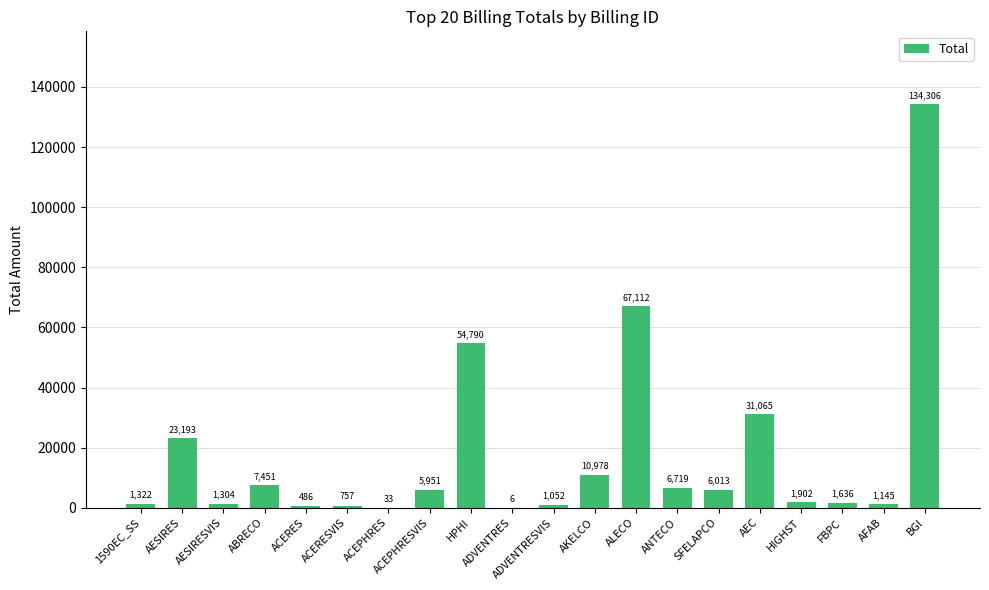

True or false: the data shows 1525.0 at ABRECO.

False